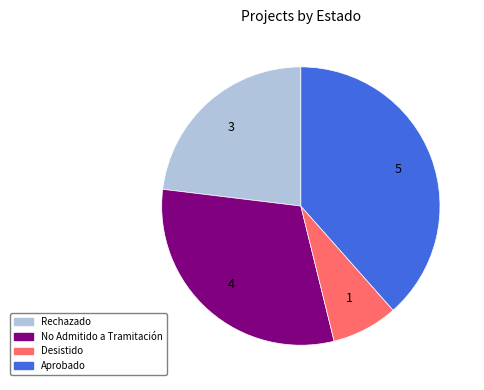

The Rechazado slice represents 16% of the pie. True or false?

False